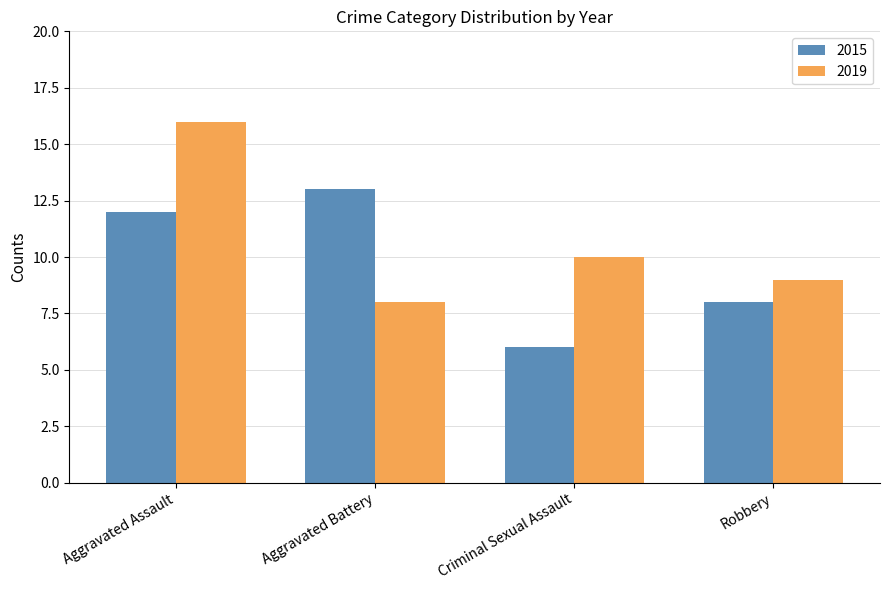

Reading left to right, transcribe all the data shown in this chart.

2015: 12	13	6	8
2019: 16	8	10	9